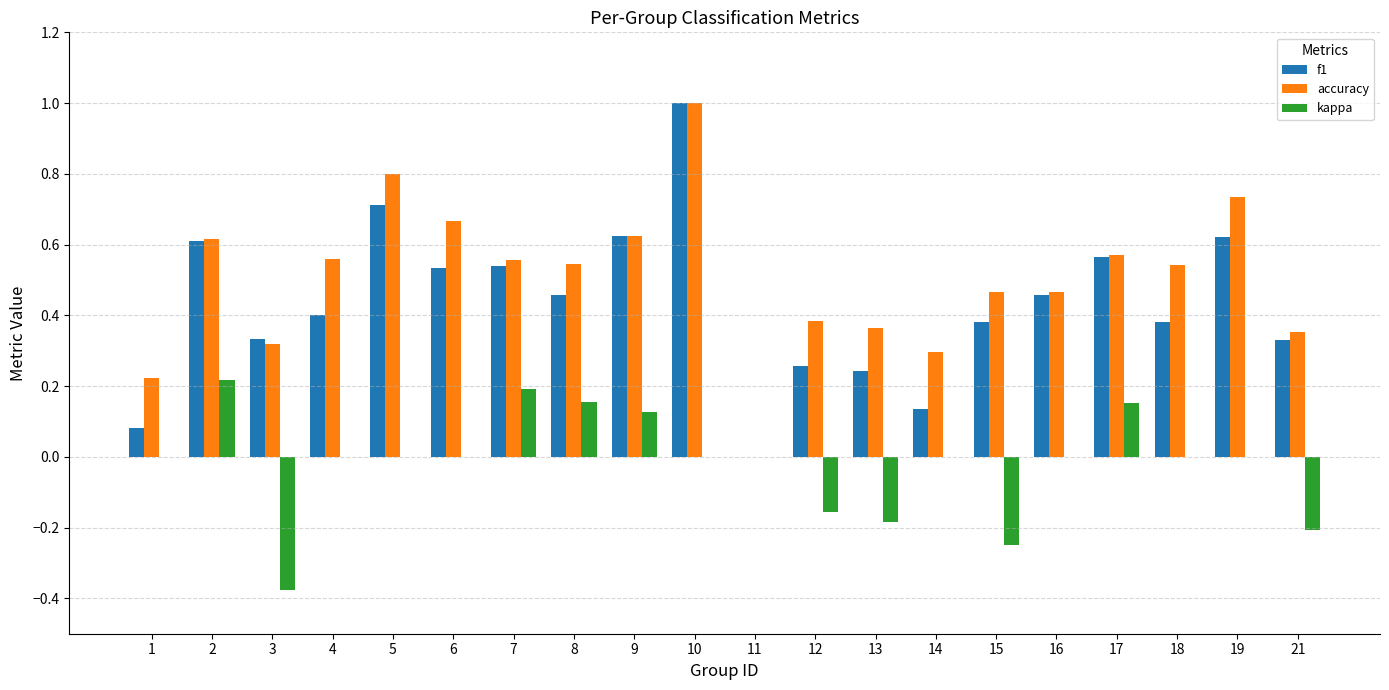

Which label corresponds to the largest value in the chart?

10